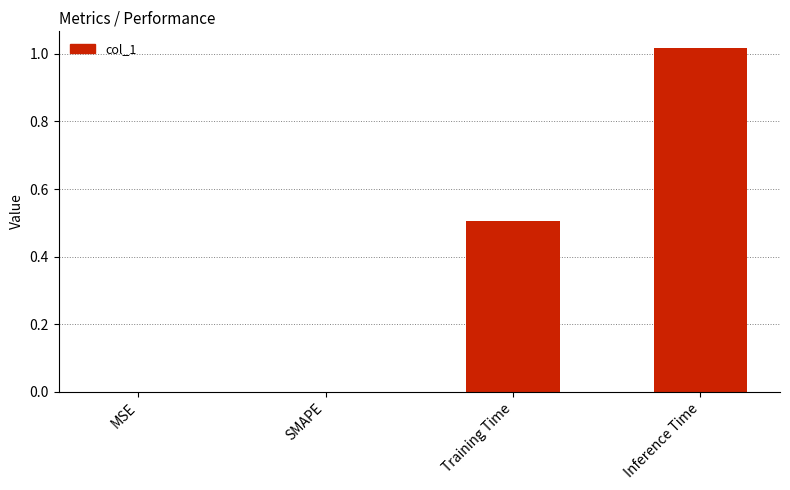

How many categories are shown in the chart?

4